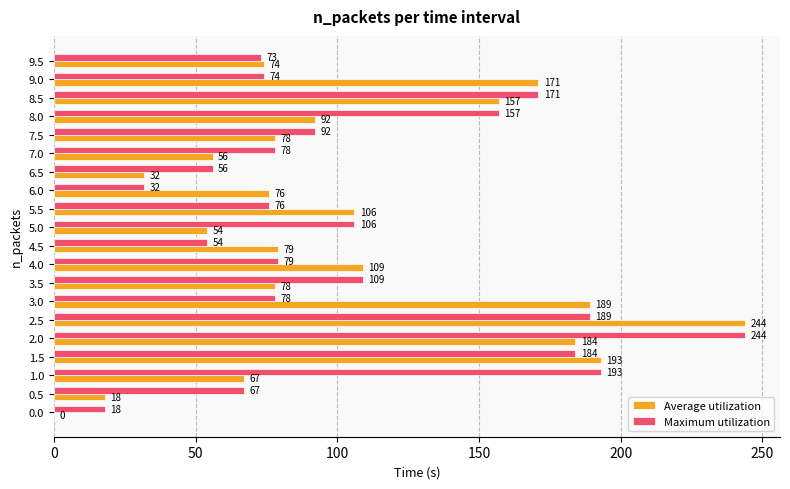

The Maximum utilization series shows 92 at 7.5. True or false?

True